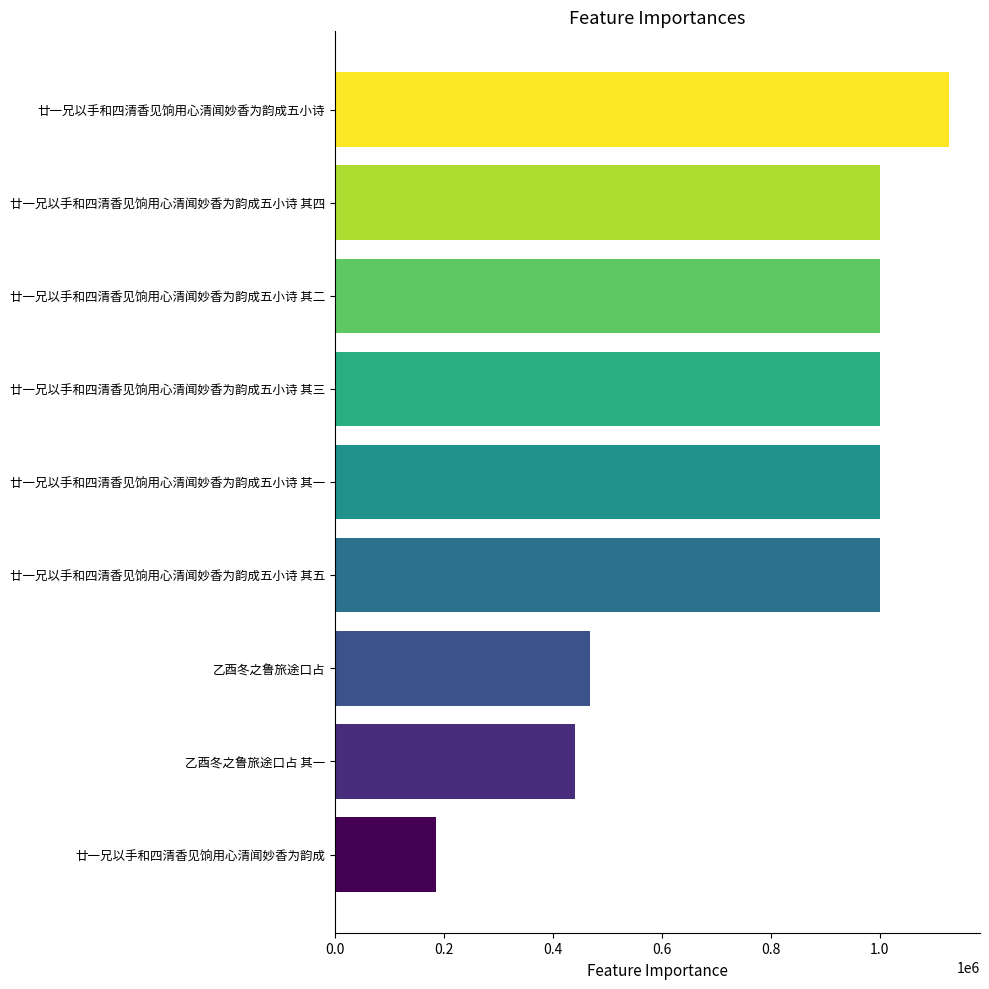

What is the change in value from 乙酉冬之鲁旅途口占 其一 to 乙酉冬之鲁旅途口占?

+26570